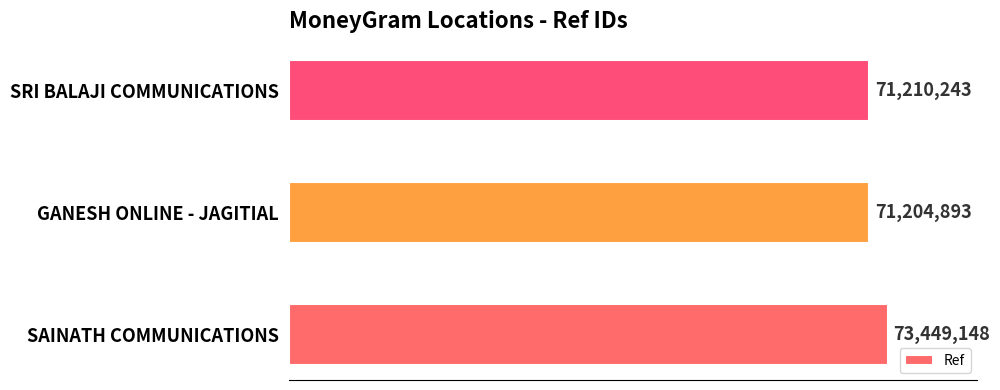

Does the chart contain any negative values?

No